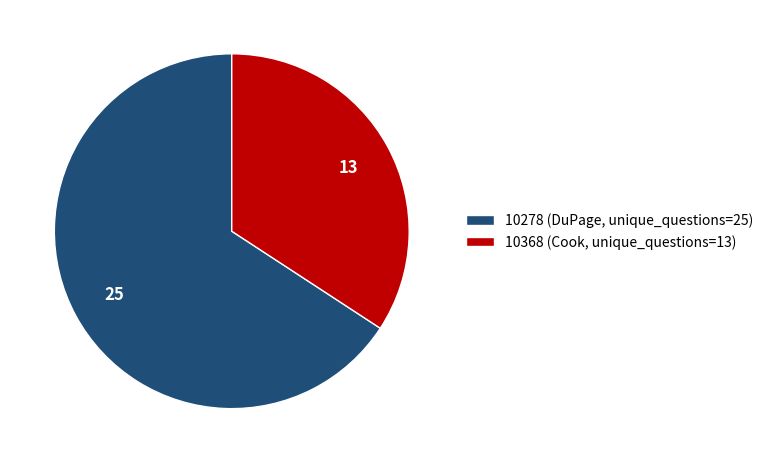

True or false: 10368 accounts for 40% of the total.

False